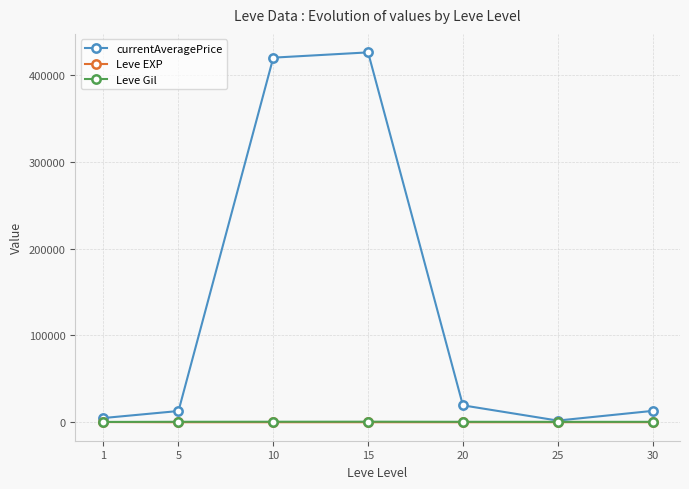

In currentAveragePrice, how many points are higher than both neighbors (excluding endpoints)?

1